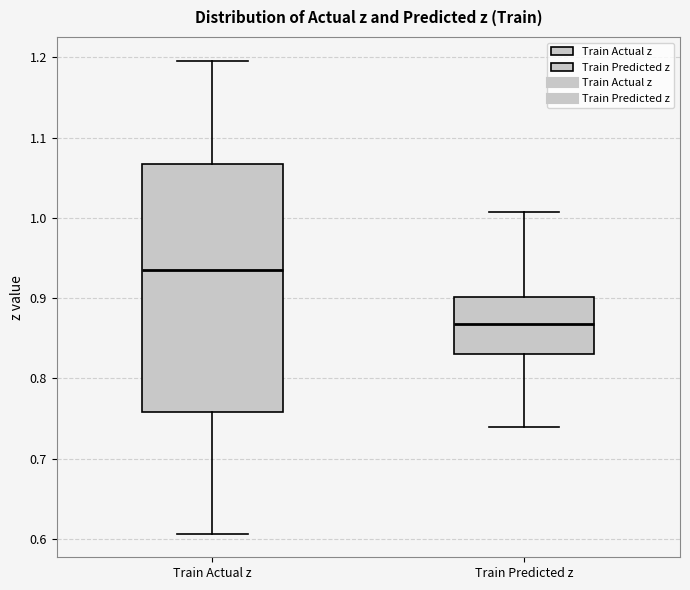

Which box is the tallest, from its lower edge to its upper edge?

Train Actual z